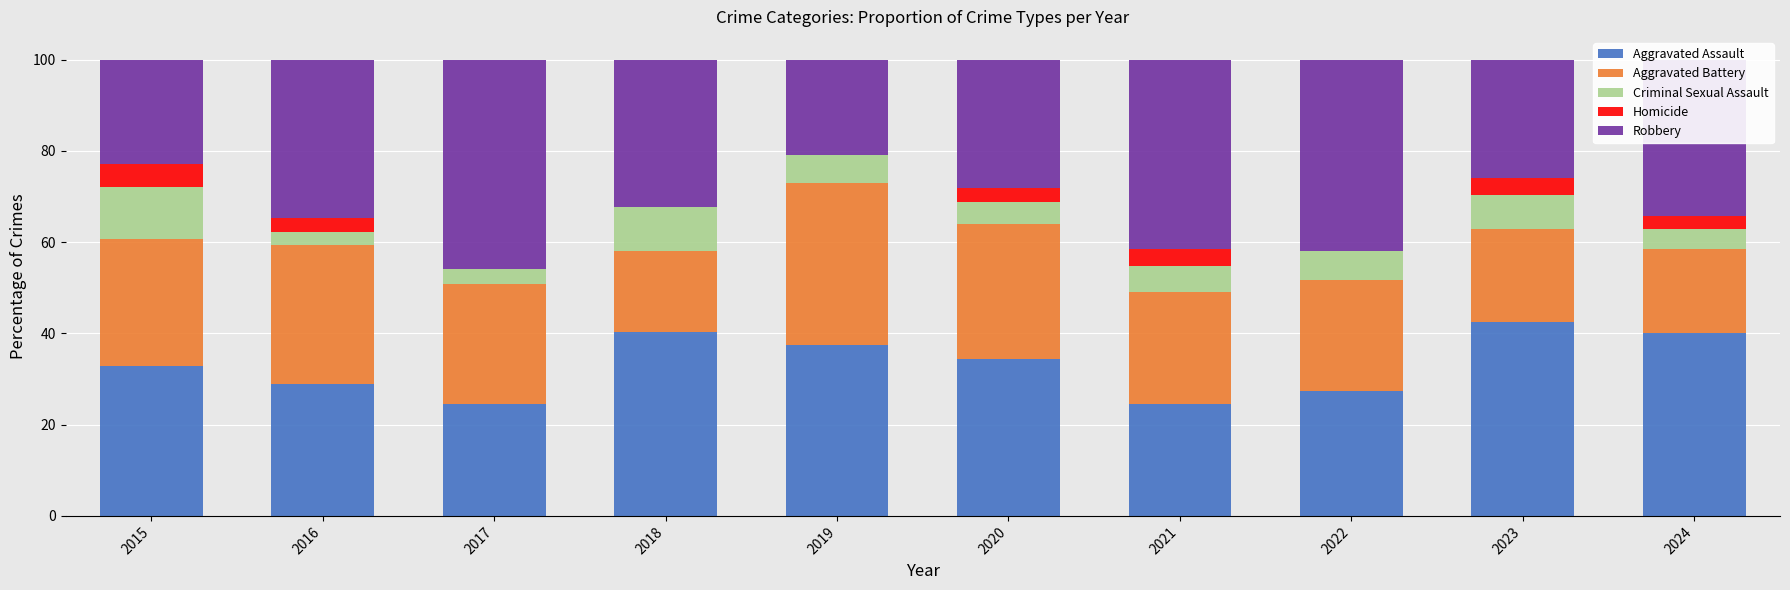

What are all the series names shown in the legend?

Aggravated Assault, Aggravated Battery, Criminal Sexual Assault, Homicide, Robbery